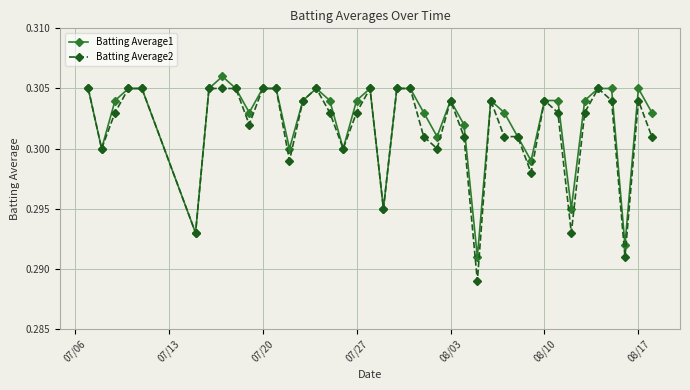

At how many categories does at least one series exceed 0?

40